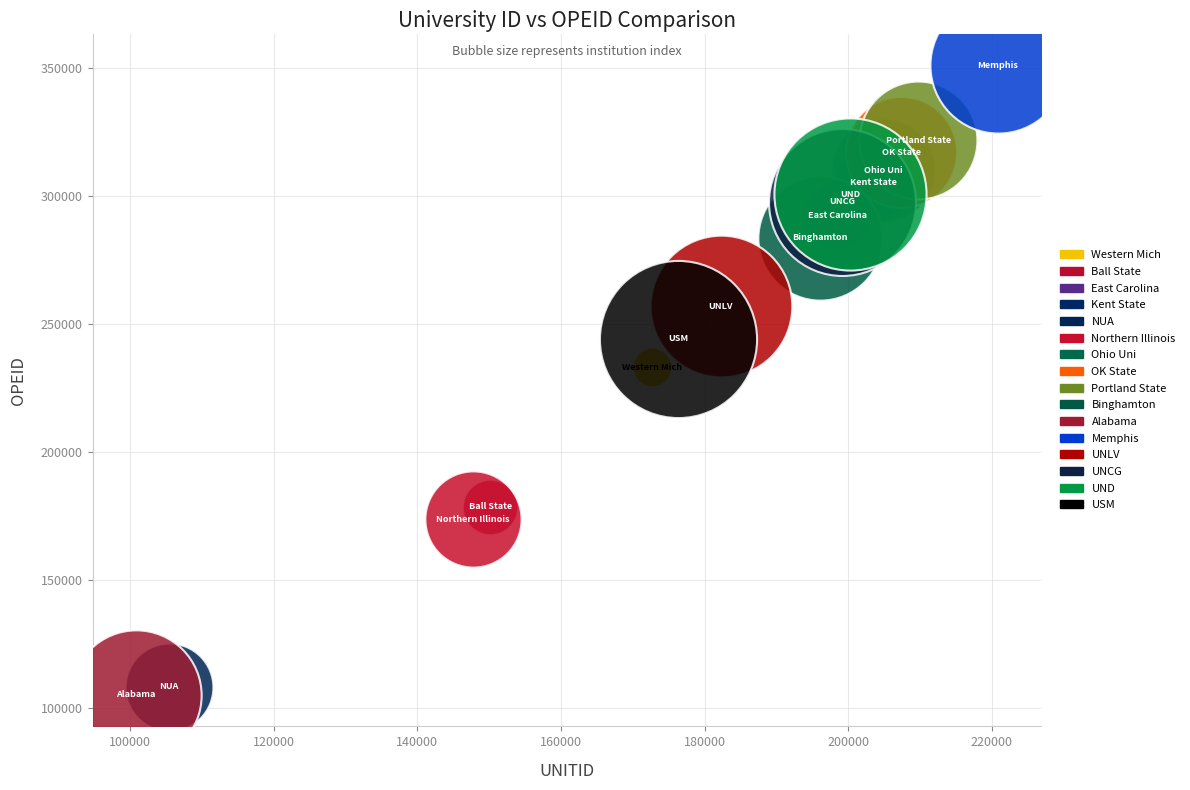

What are all the series names shown in the legend?

Western Mich, Ball State, East Carolina, Kent State, NUA, Northern Illinois, Ohio Uni, OK State, Portland State, Binghamton, Alabama, Memphis, UNLV, UNCG, UND, USM